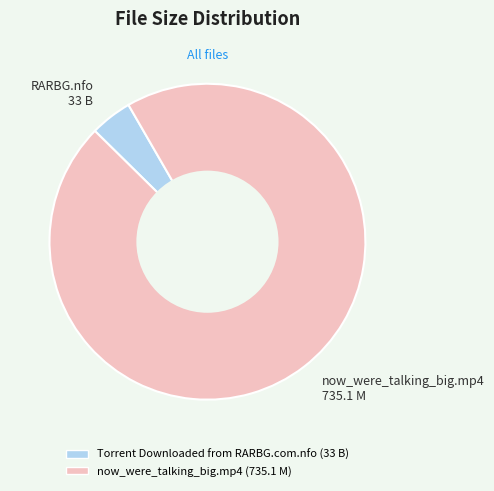

Does any single category account for the majority?

Yes